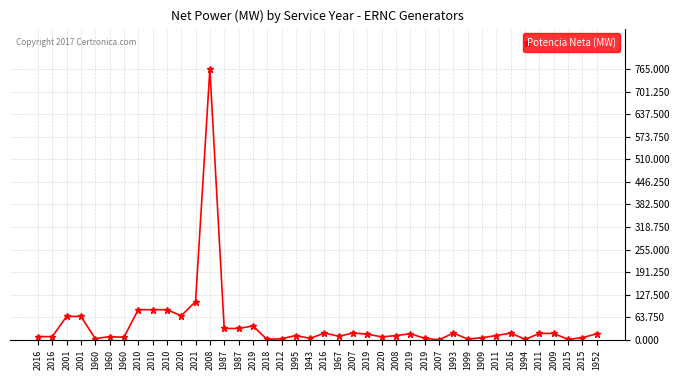

True or false: the data shows 42 at 1987.

False